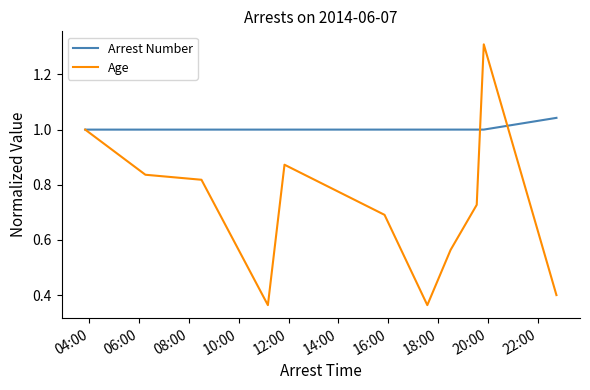

Rank the series by their maximum value, from lowest to highest.

Arrest Number, Age